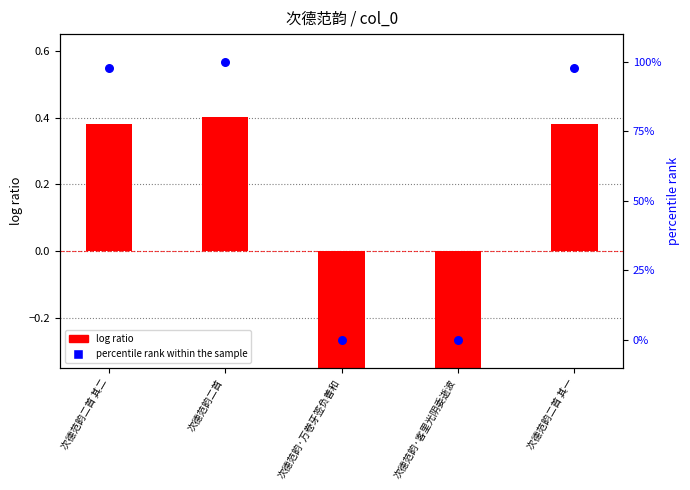

Which series has the largest Y range (max minus min)?

percentile rank within the sample